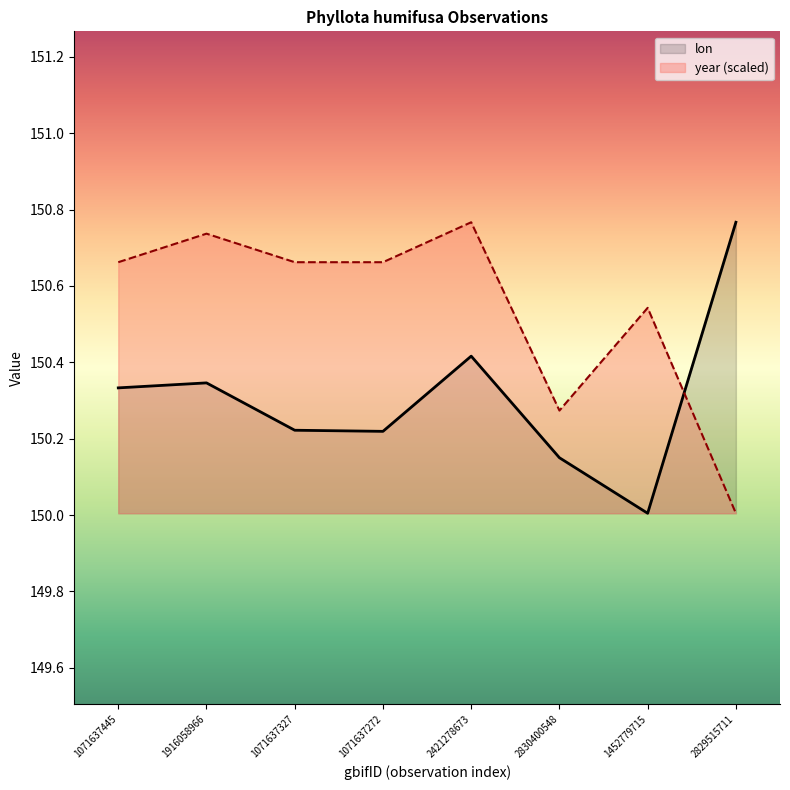

Reading right to left, what are all the values shown in this chart?

lon: 150.8	150.0	150.2	150.4	150.2	150.2	150.3	150.3
year: 150.0	150.5	150.3	150.8	150.7	150.7	150.7	150.7